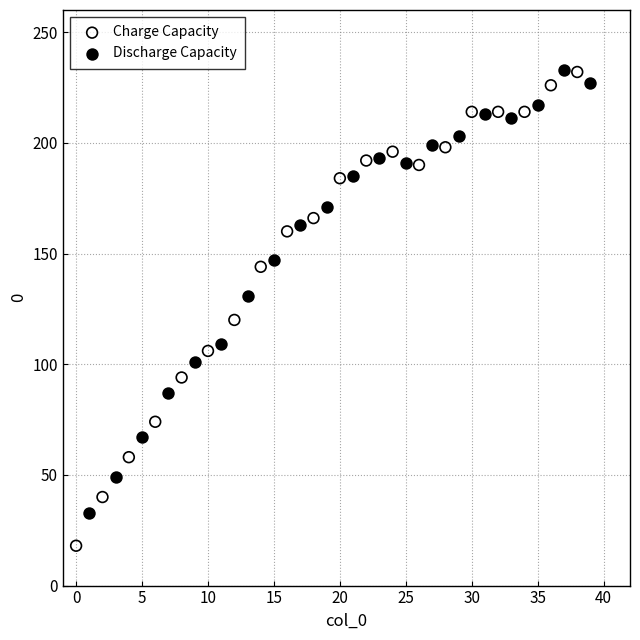

Which series reaches the minimum Y coordinate?

Charge Capacity